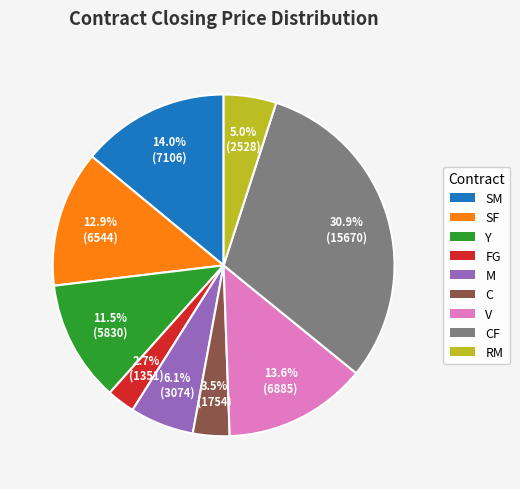

Is there any slice that represents more than half of the pie?

No